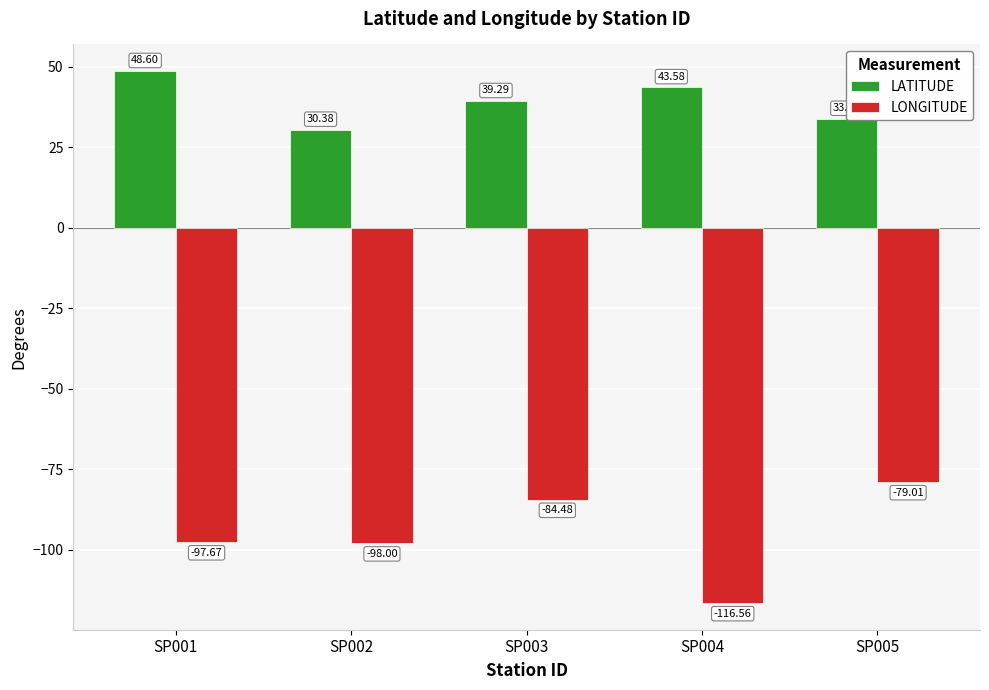

What is the average value of the LONGITUDE series?

-95.1